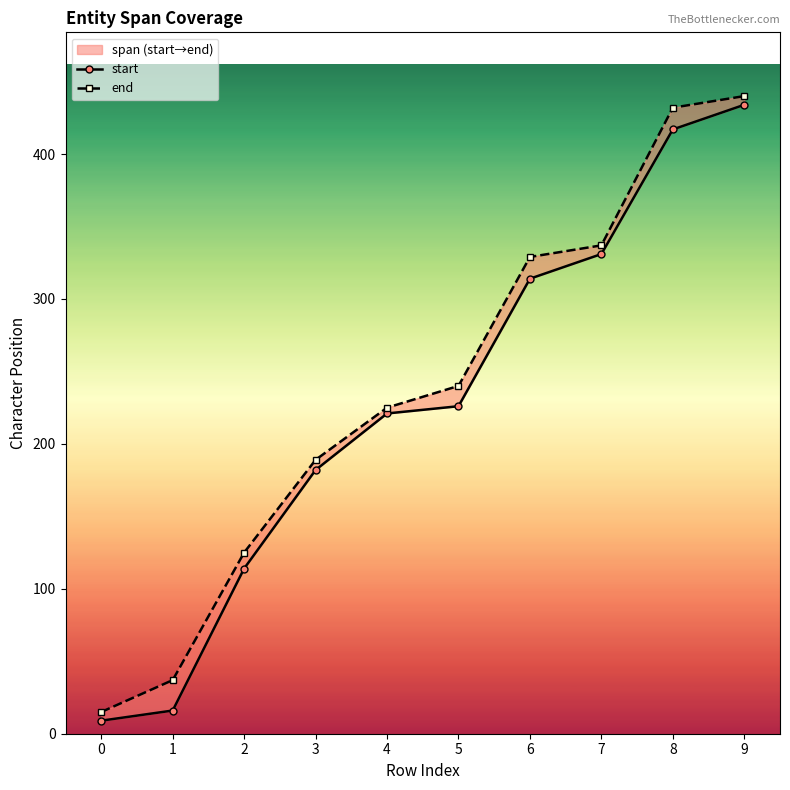

Reading left to right, what are all the values shown in this chart?

start: 9	16	114	182	221	226	314	331	417	434
end: 15	37	125	189	225	240	329	337	432	440